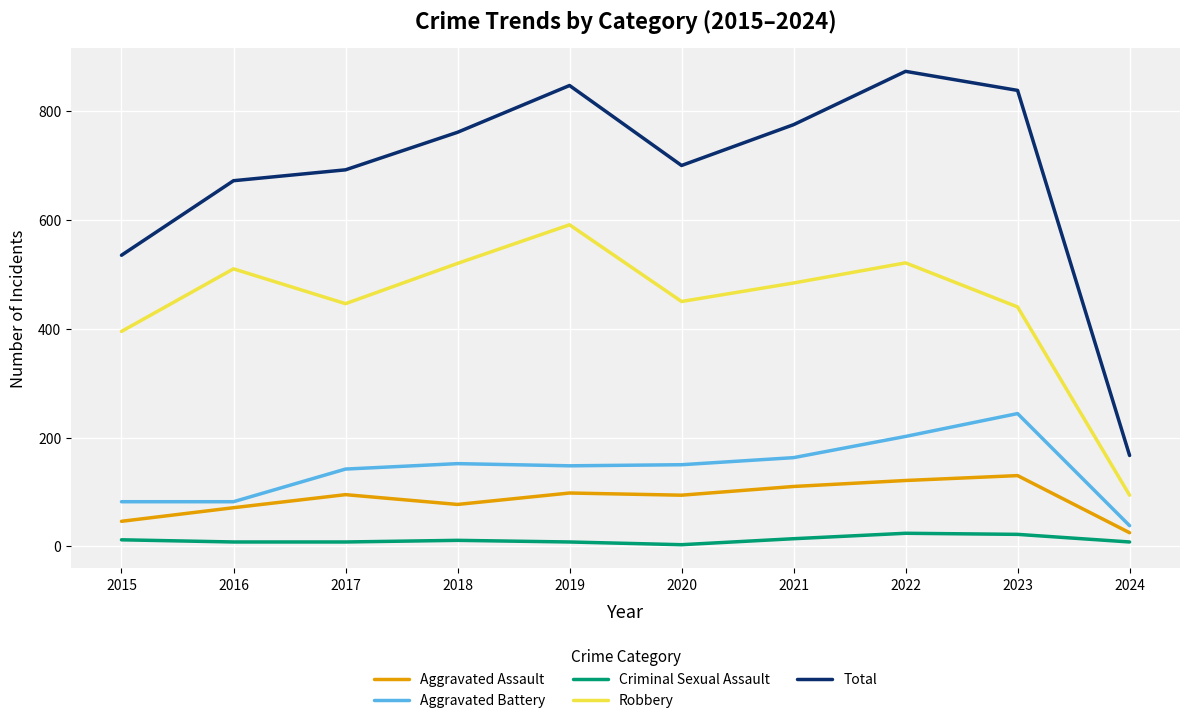

In Total, how many points are higher than both neighbors (excluding endpoints)?

2